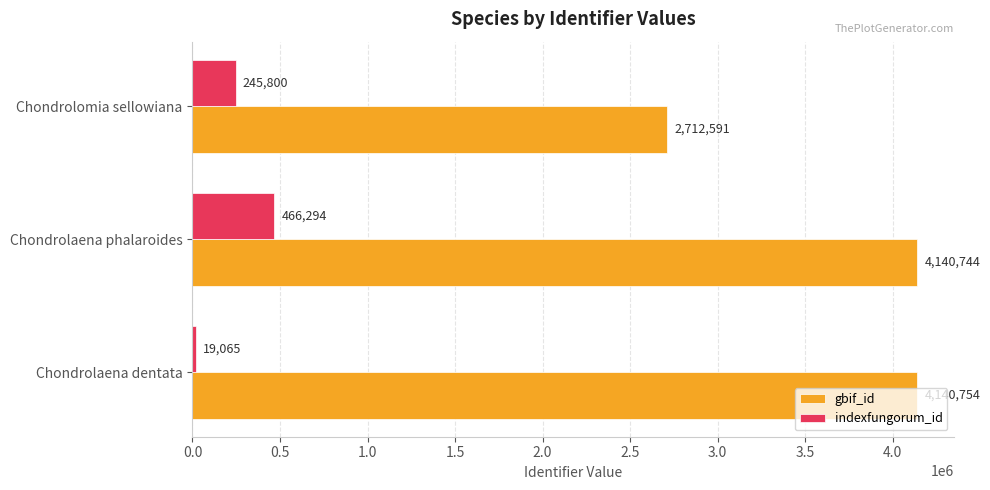

How many categories are shown in the chart?

3